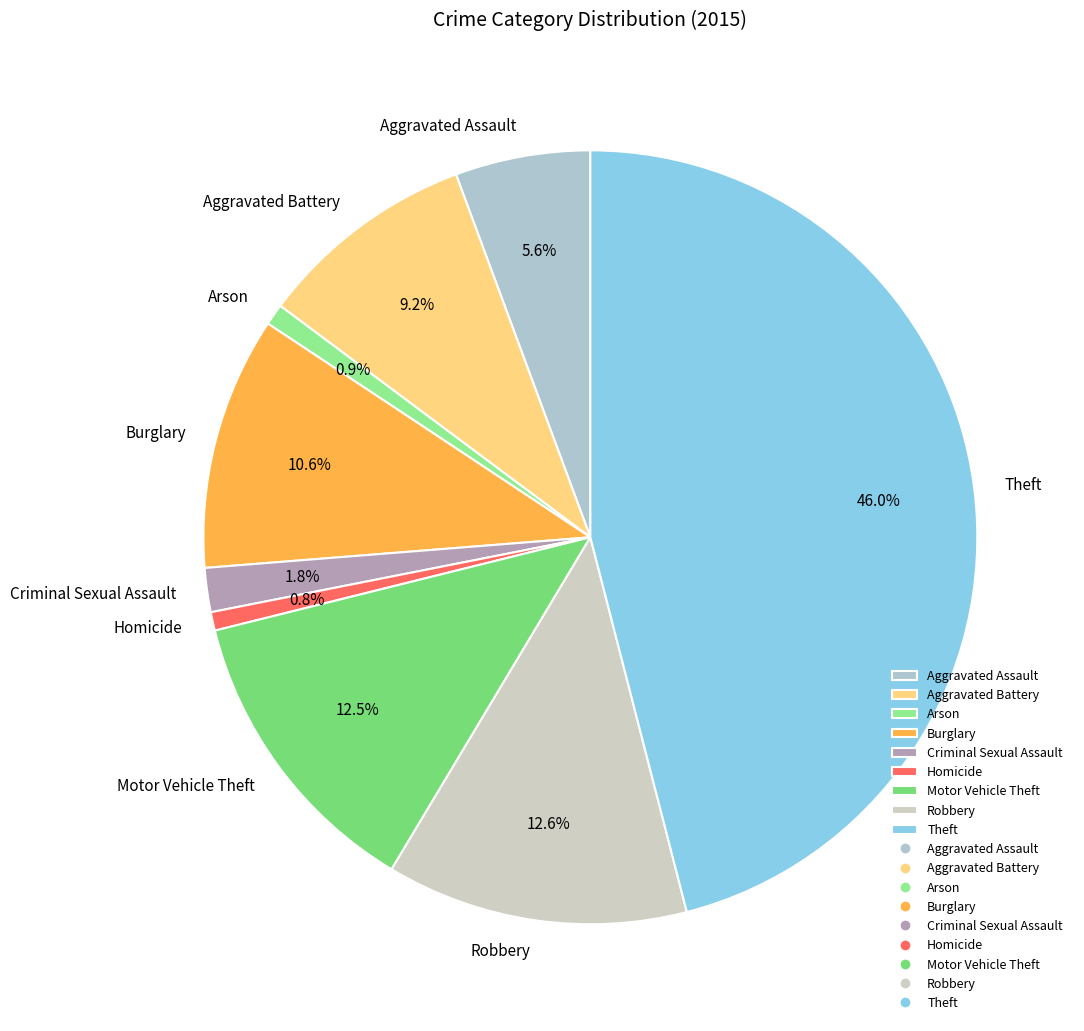

Between Burglary and Criminal Sexual Assault, which is larger?

Burglary